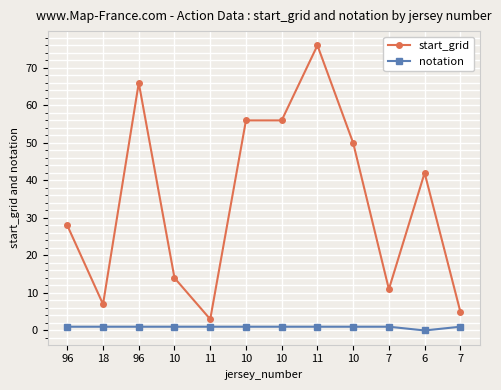

What is the value of the start_grid point at the 8th from the left?

3